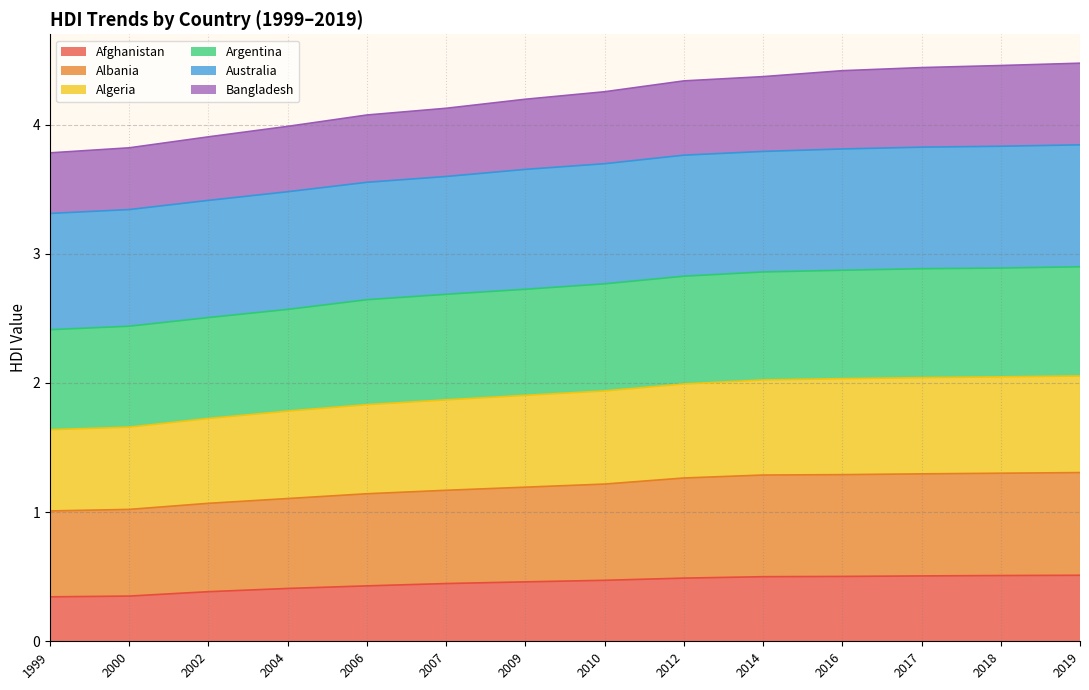

How many lines are shown in the chart?

6